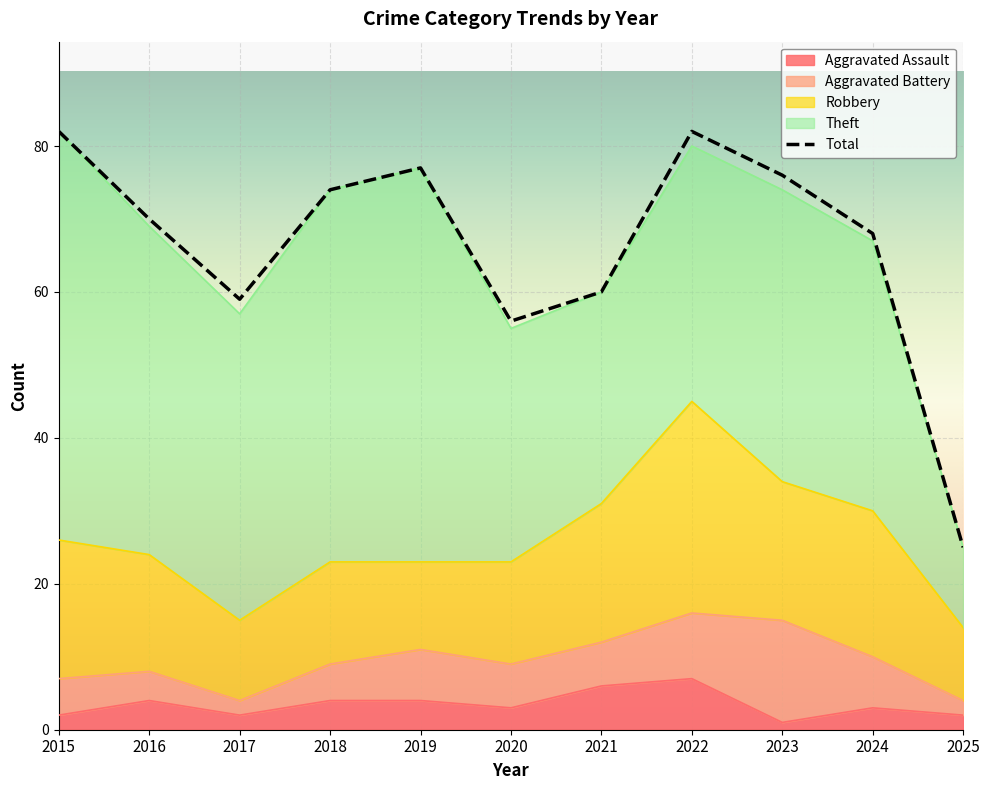

True or false: Total and Aggravated Battery cross at least once.

False